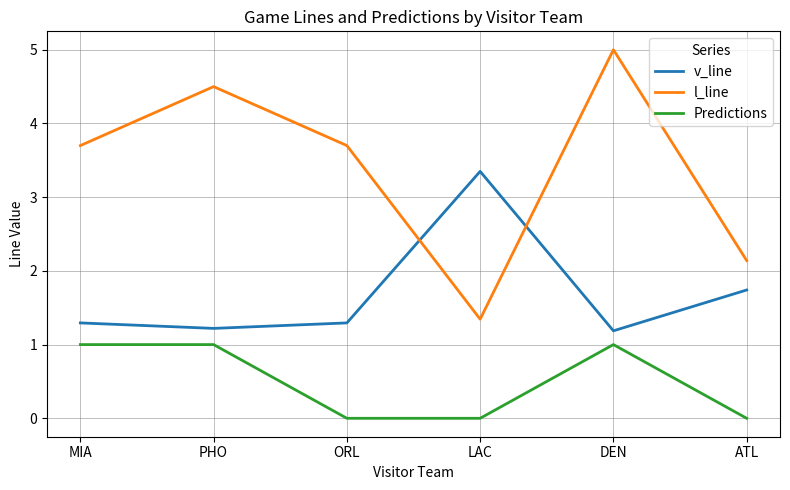

How many lines are shown in the chart?

3